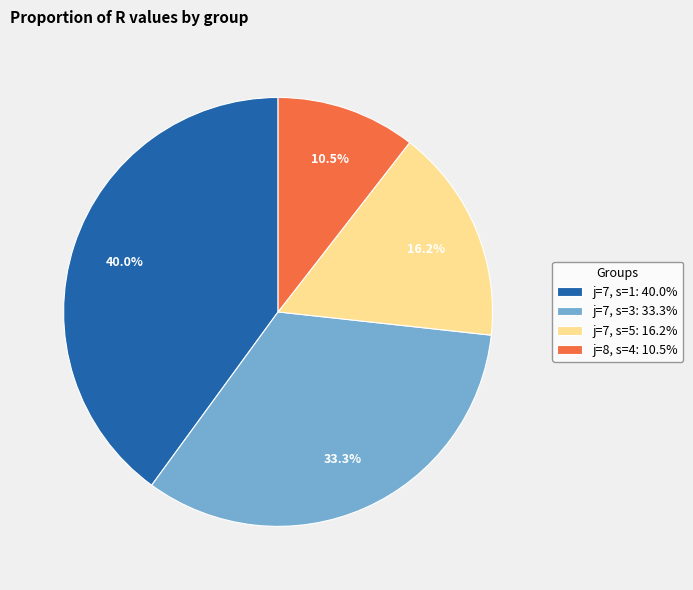

Is the sum of j=7, s=5: 16.2% and j=7, s=3: 33.3% greater than half?

No